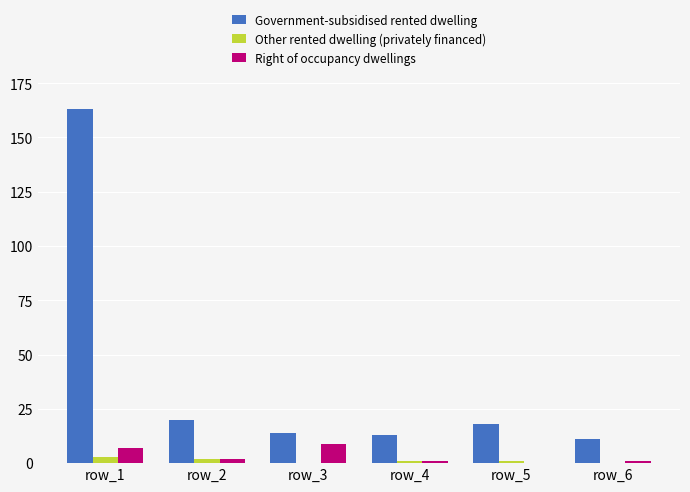

How many positive values does the Right of occupancy dwellings series have?

5